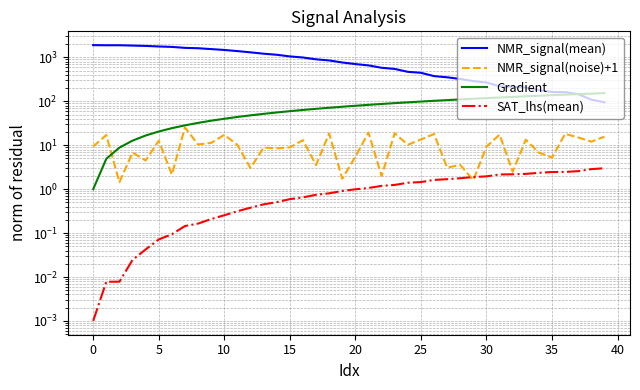

What is the value of the Gradient point at the 4th from the left?

12.7